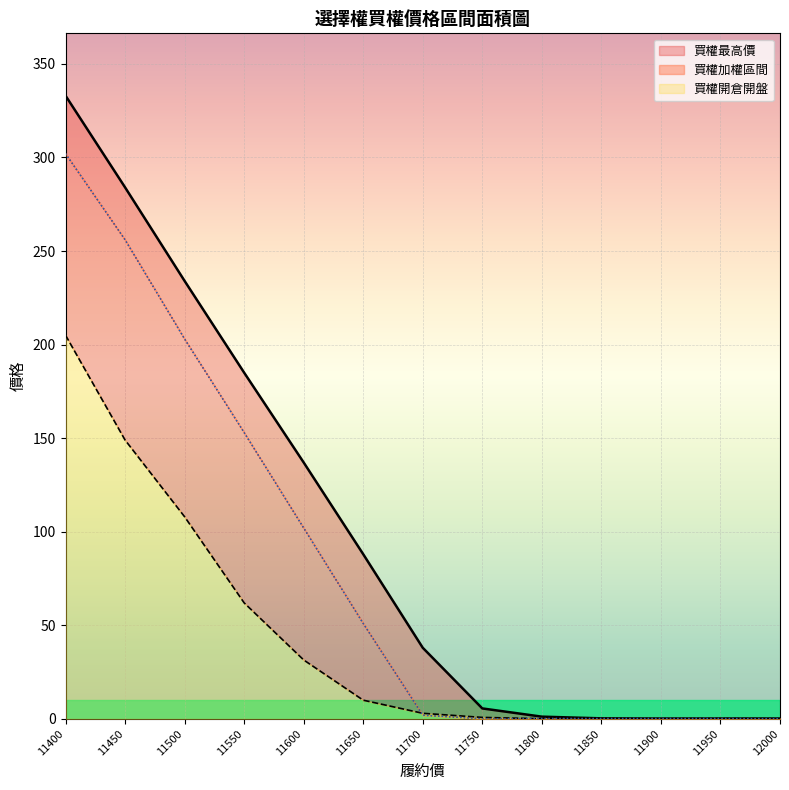

Does the chart display data point markers on the line(s)?

No